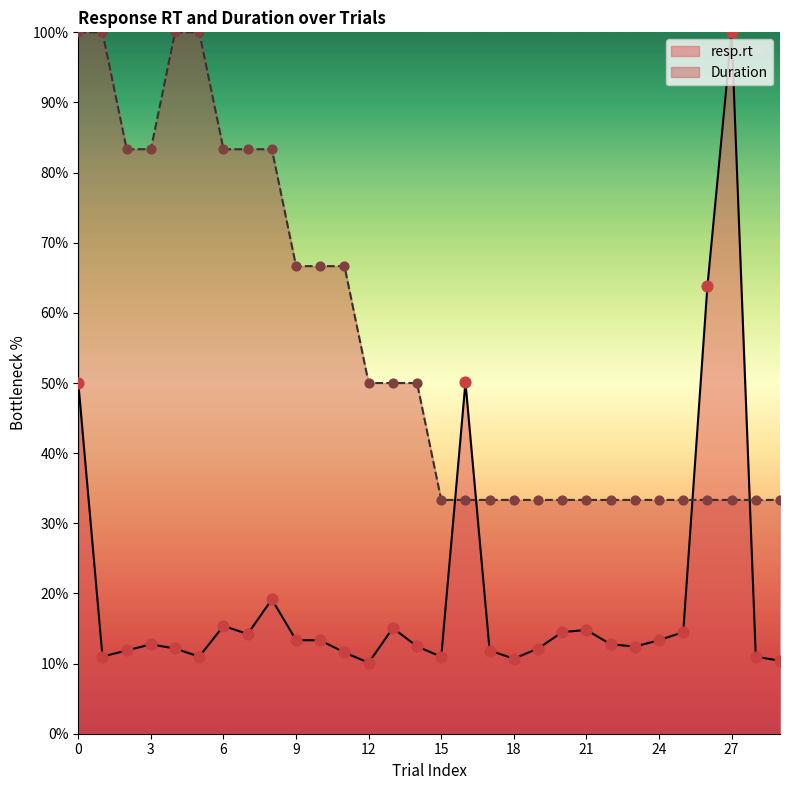

What are all the series names shown in the legend?

resp.rt, Duration